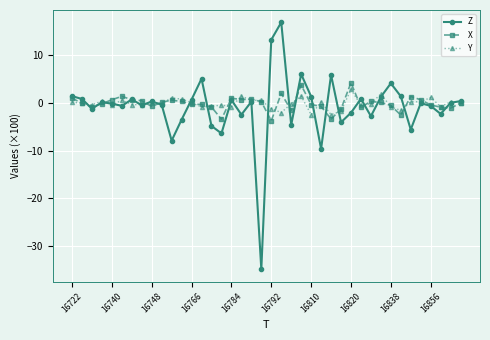

True or false: Z has more than 2 points higher than both neighbors.

True